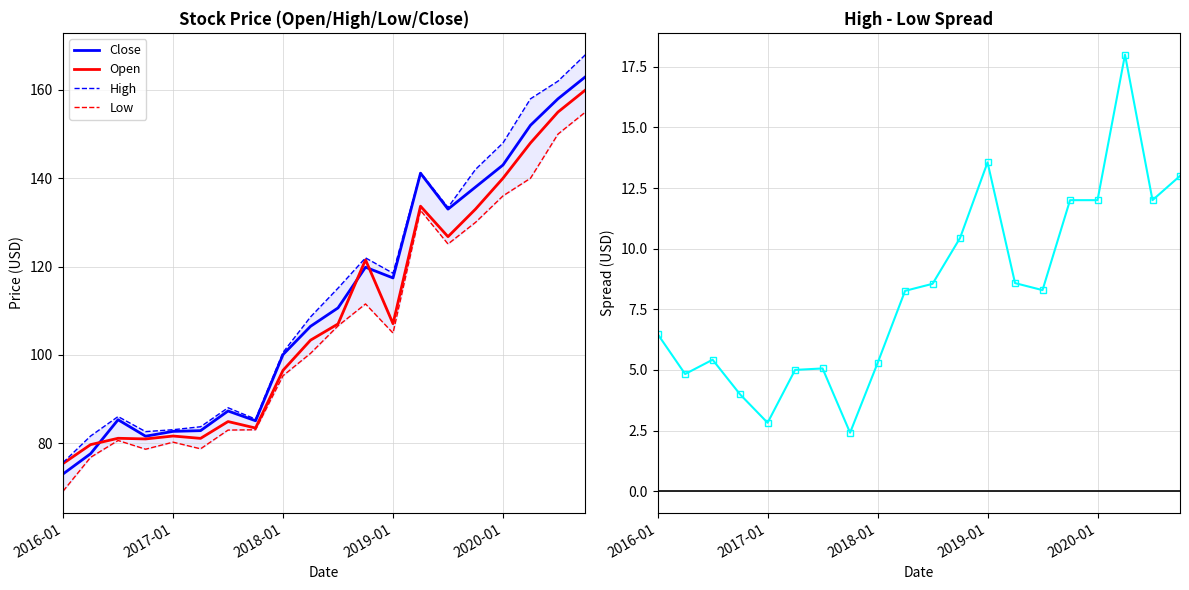

What is the minimum value for Close?

73.0